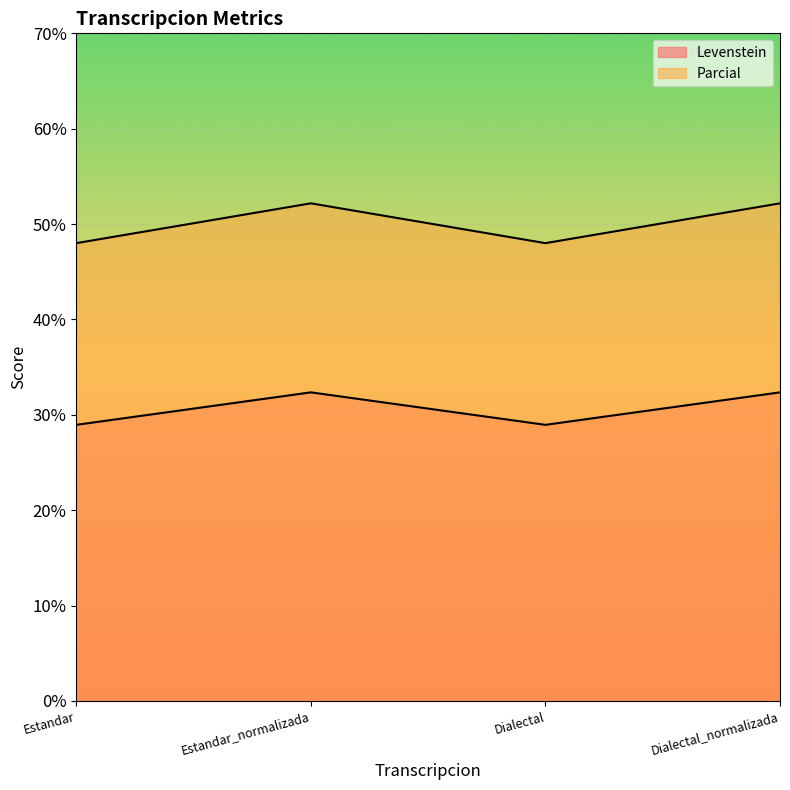

Rank the series at Estandar_normalizada from highest to lowest value.

Parcial, Levenstein